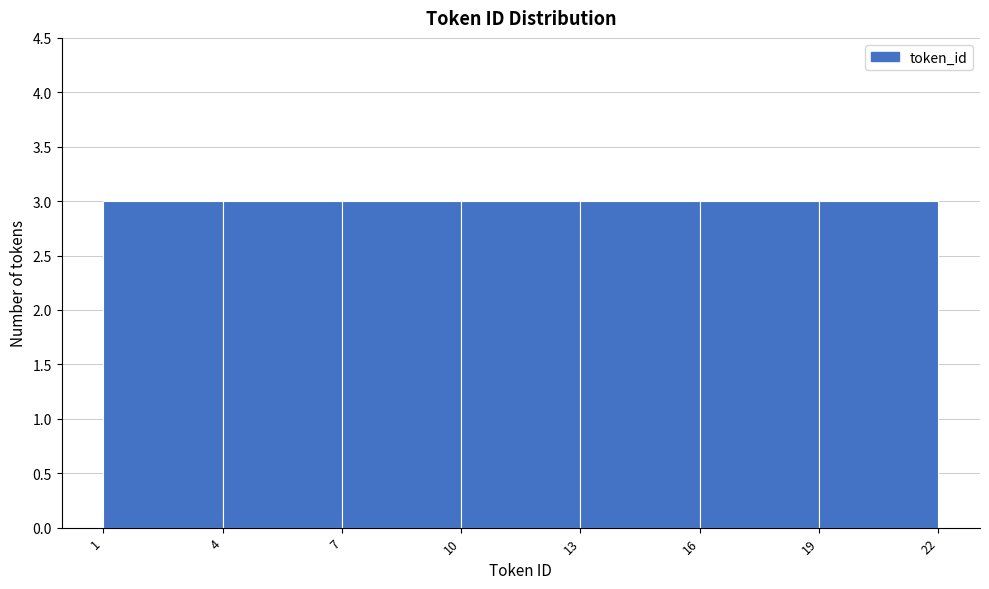

Reading left to right, transcribe this chart: for each bar, give the range it covers on the x-axis and its height. The values are not printed on the chart, so give them approximately, as read against the axis.

1 to 4: 3
4 to 7: 3
7 to 10: 3
10 to 13: 3
13 to 16: 3
16 to 19: 3
19 to 22: 3